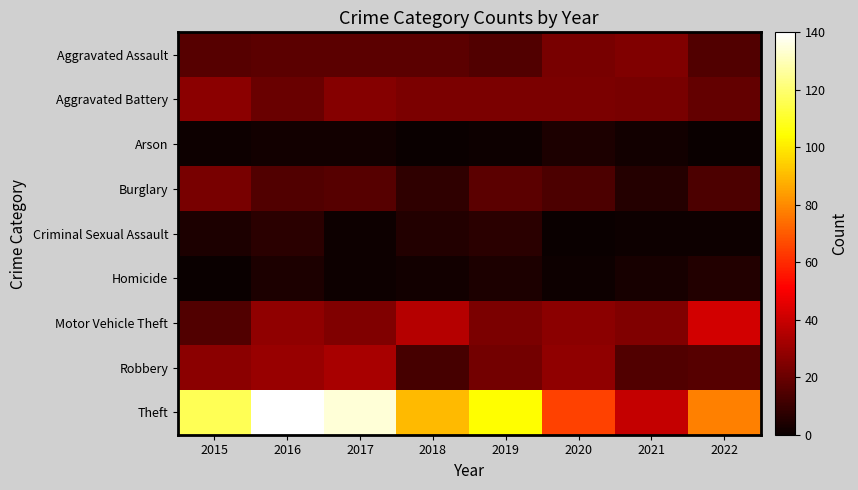

Reading left to right, what are all the values shown in this chart?

Aggravated Assault: 2015=16	2016=17	2017=17	2018=17	2019=15	2020=23	2021=25	2022=15
Aggravated Battery: 2015=27	2016=20	2017=26	2018=24	2019=24	2020=24	2021=23	2022=19
Arson: 2015=1	2016=2	2017=2	2018=0	2019=1	2020=4	2021=2	2022=0
Burglary: 2015=23	2016=15	2017=16	2018=8	2019=17	2020=14	2021=6	2022=14
Criminal Sexual Assault: 2015=4	2016=7	2017=1	2018=5	2019=7	2020=0	2021=1	2022=1
Homicide: 2015=0	2016=4	2017=1	2018=2	2019=4	2020=1	2021=3	2022=5
Motor Vehicle Theft: 2015=15	2016=28	2017=25	2018=36	2019=24	2020=27	2021=25	2022=42
Robbery: 2015=27	2016=30	2017=33	2018=13	2019=22	2020=28	2021=15	2022=16
Theft: 2015=116	2016=140	2017=134	2018=90	2019=104	2020=65	2021=39	2022=78